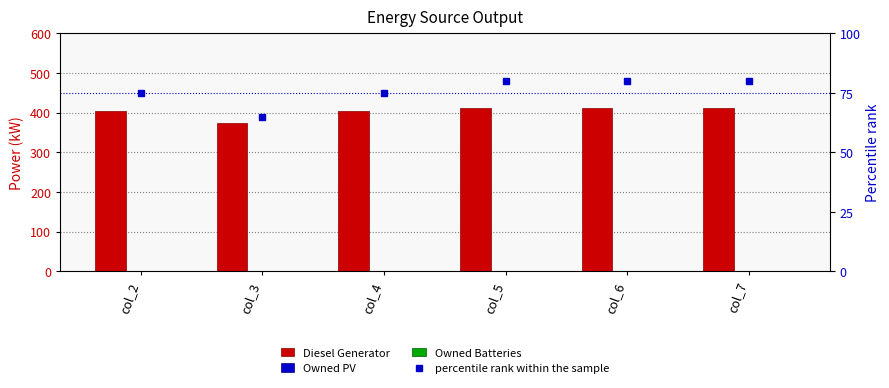

Which series has the largest total across all categories?

Diesel Generator